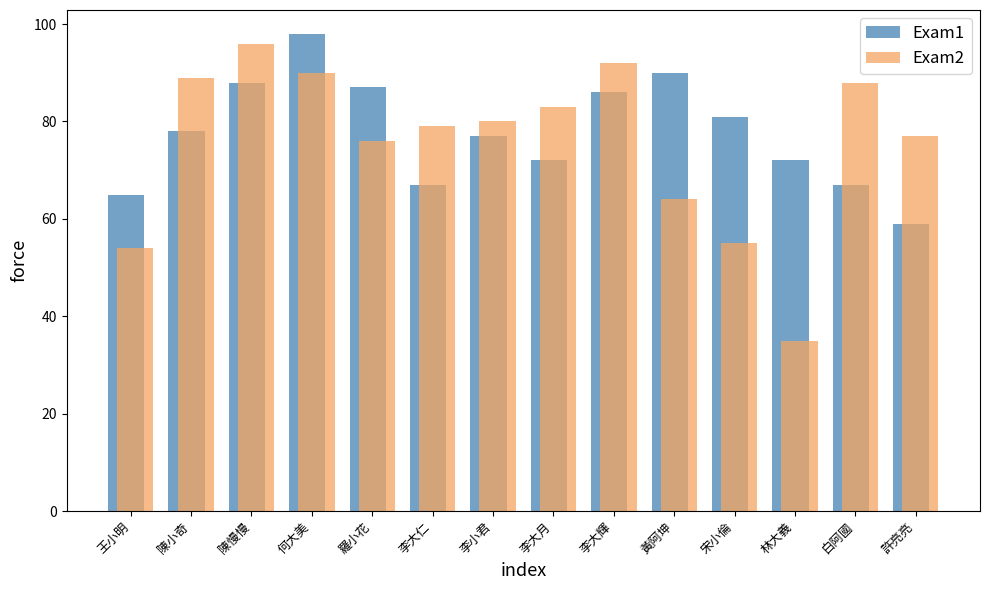

Reading left to right, transcribe all the data shown in this chart.

Exam1: 65	78	88	98	87	67	77	72	86	90	81	72	67	59
Exam2: 54	89	96	90	76	79	80	83	92	64	55	35	88	77